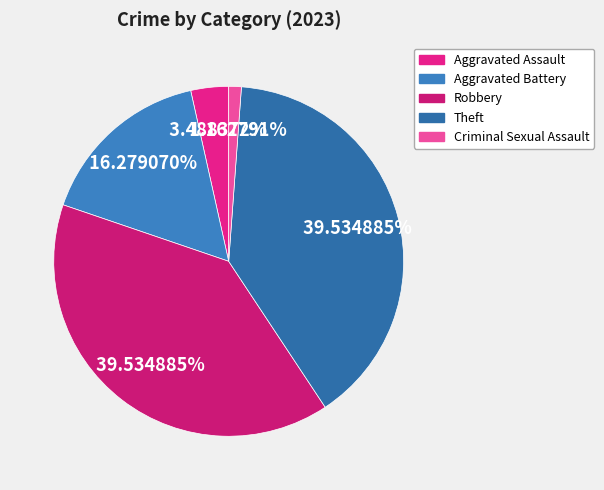

Which category has the biggest portion of the pie?

Robbery